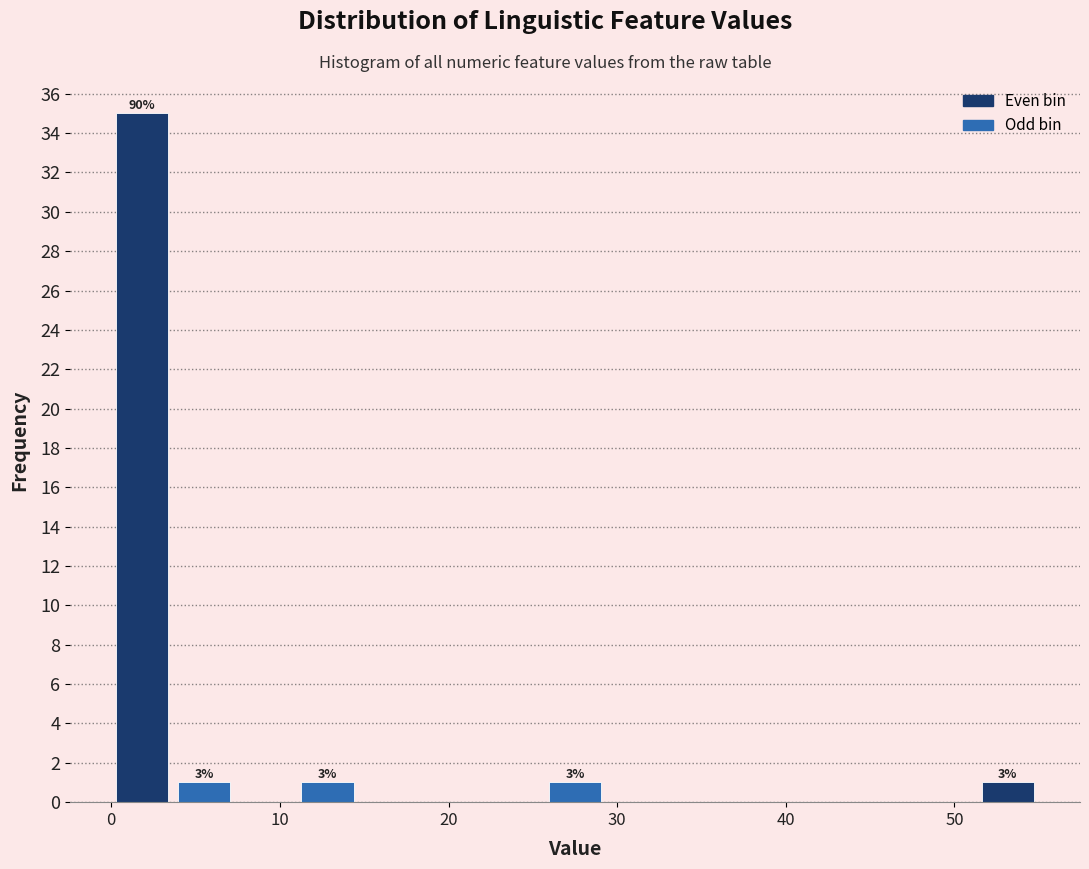

Read against the x-axis, roughly where is the centre of the tallest bar?

2